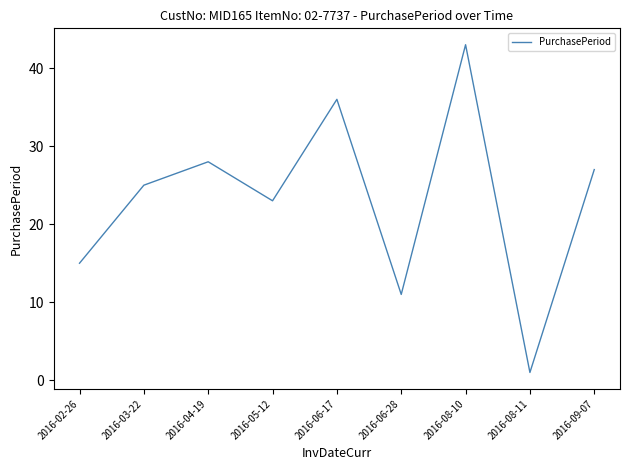

How many lines are shown in the chart?

1